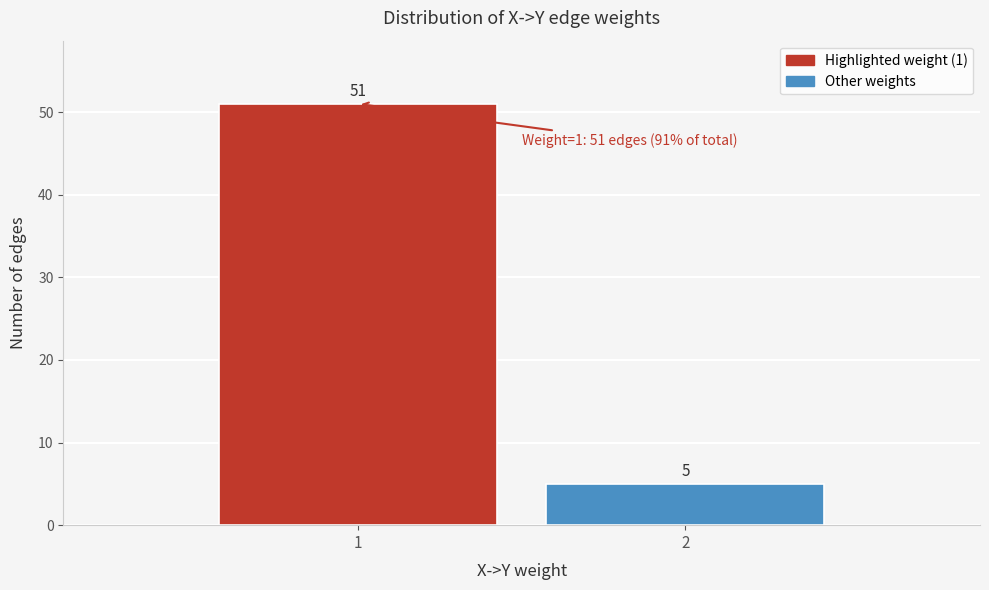

Reading left to right, transcribe all the data shown in this chart.

1=51	2=5